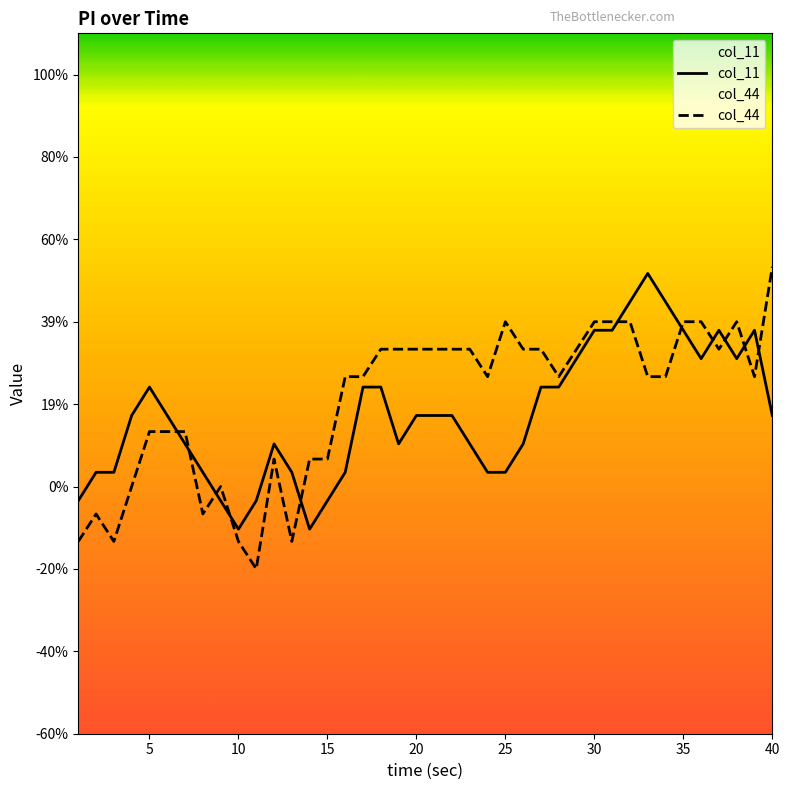

Is the value of col_11 at 16 greater than the value of col_44 at 18?

No